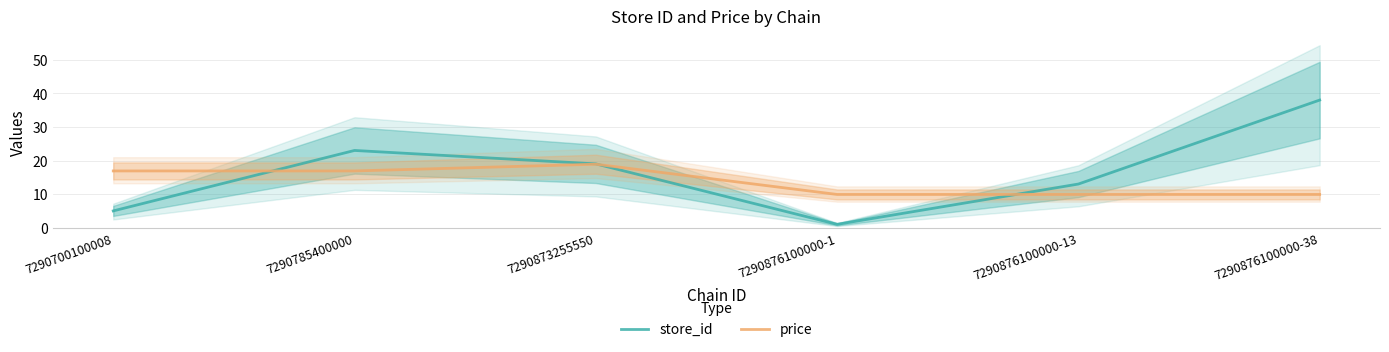

Which series has the largest range (max minus min)?

store_id